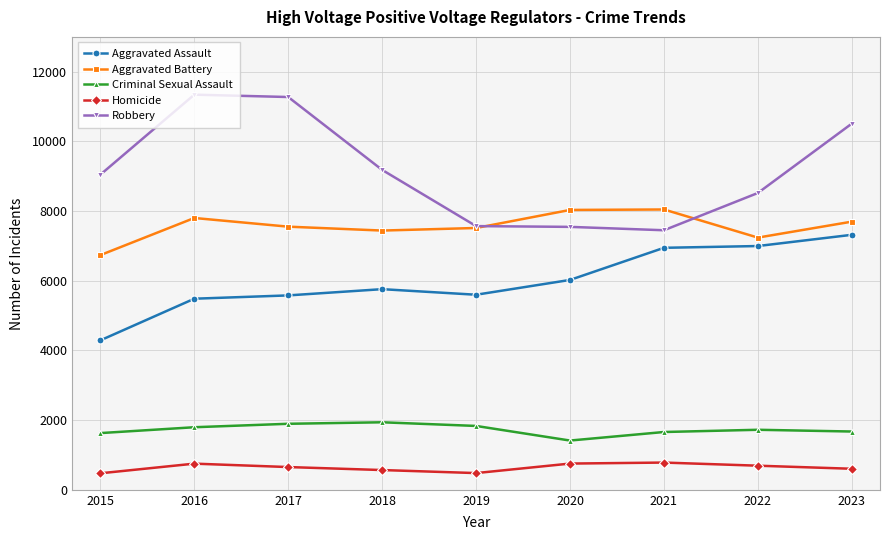

What is the difference between the maximum and minimum values in the Aggravated Assault series?

3029